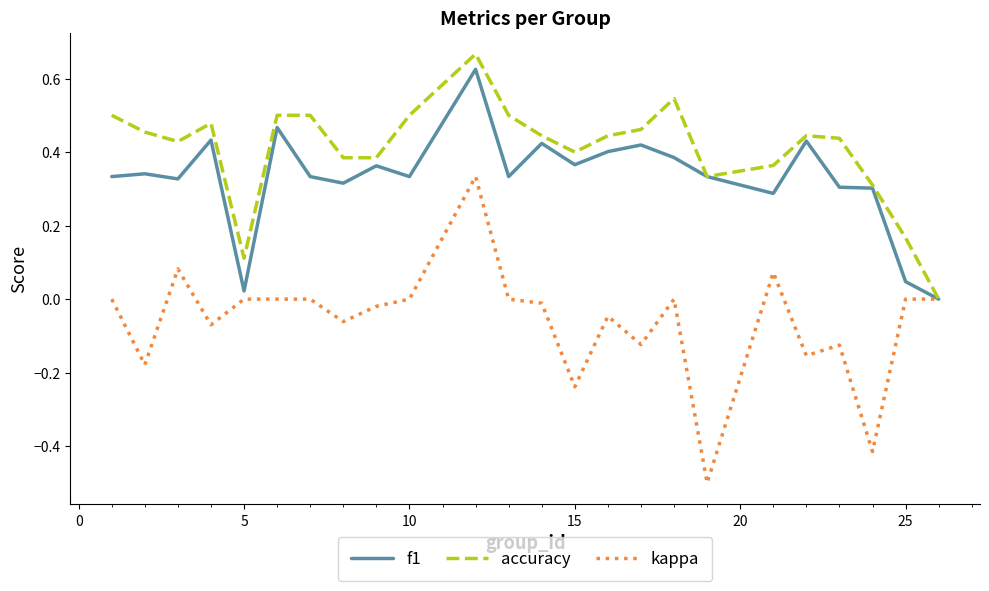

Which series has the largest total across all categories?

accuracy